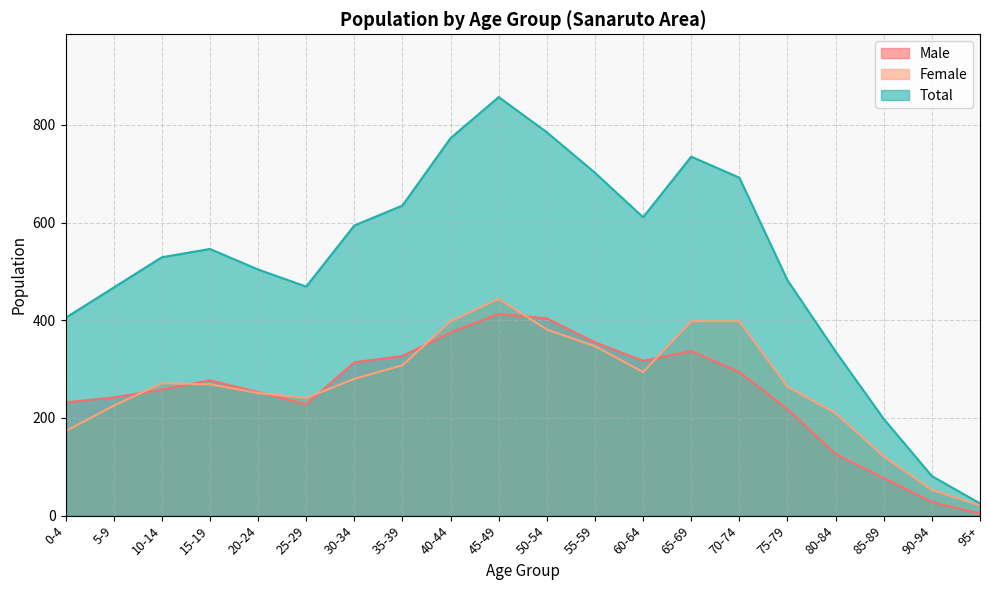

Rank the series by their maximum value, from highest to lowest.

Total, Female, Male